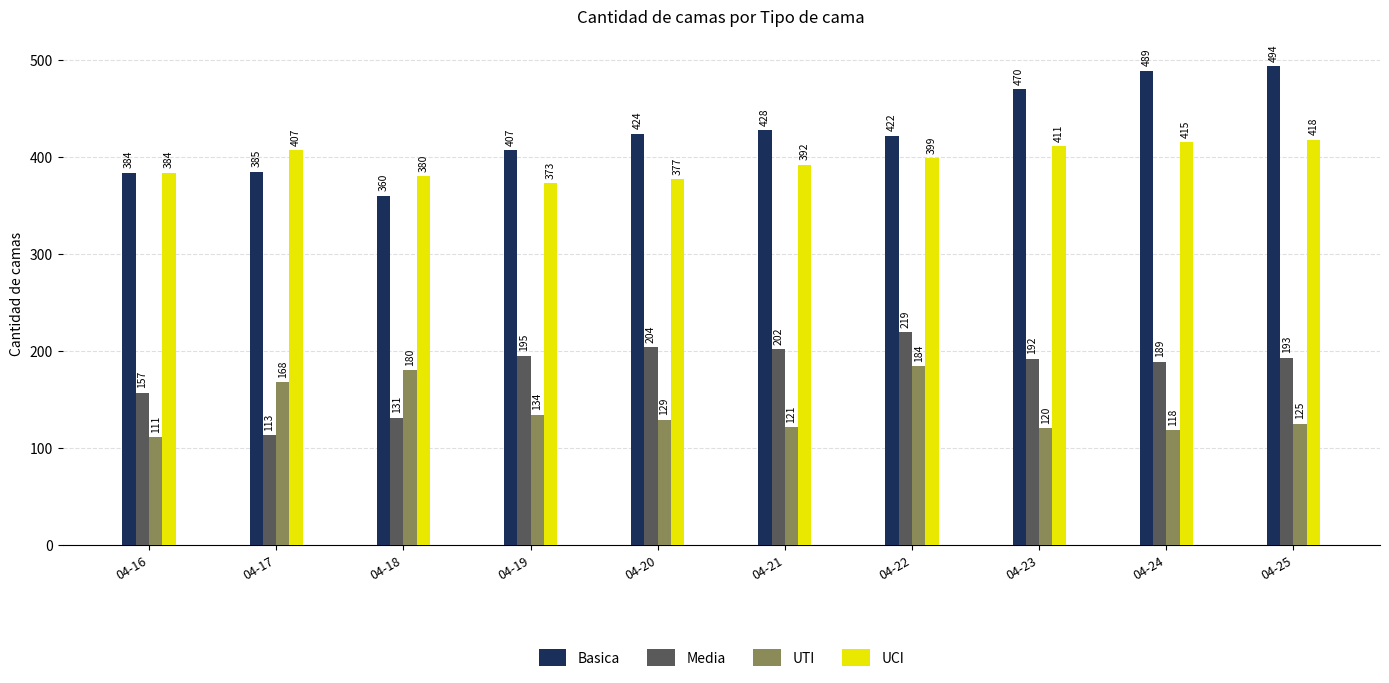

At which label is Media closest to 166?

04-16